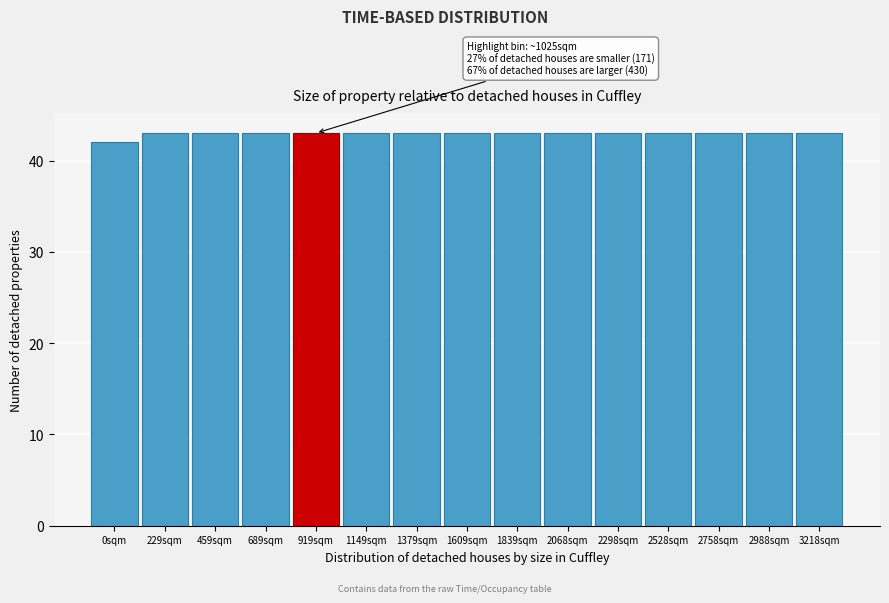

Reading left to right, list all the values displayed in this chart.

42	43	43	43	43	43	43	43	43	43	43	43	43	43	43